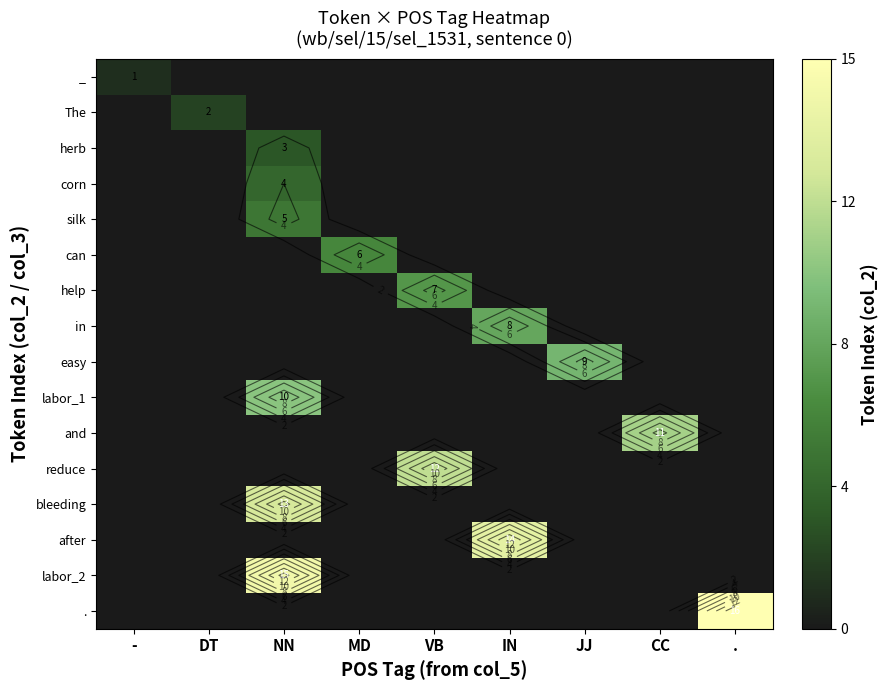

The . series shows 0 at VB. True or false?

True